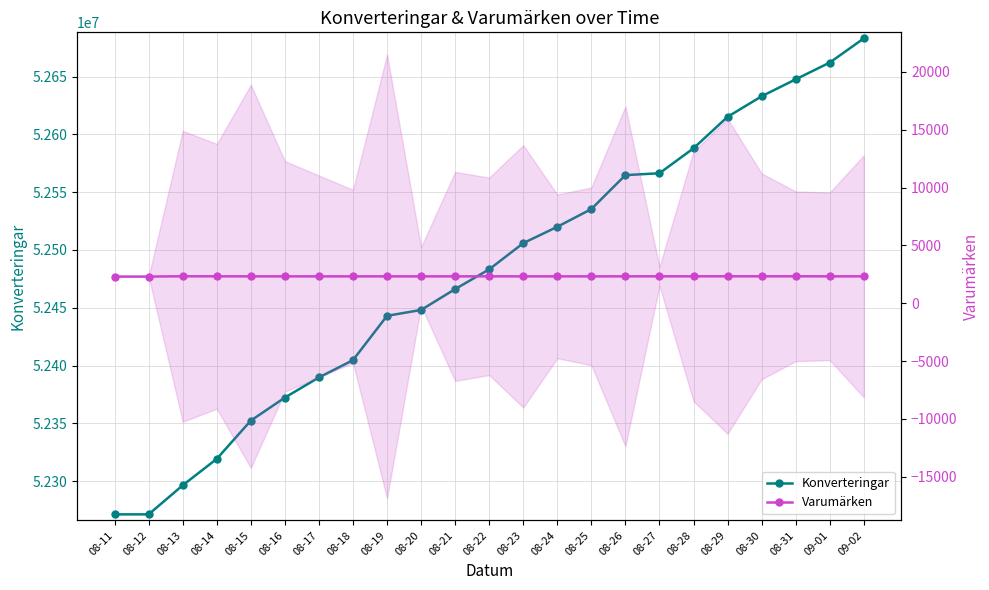

What is the minimum value shown in the chart?

2311